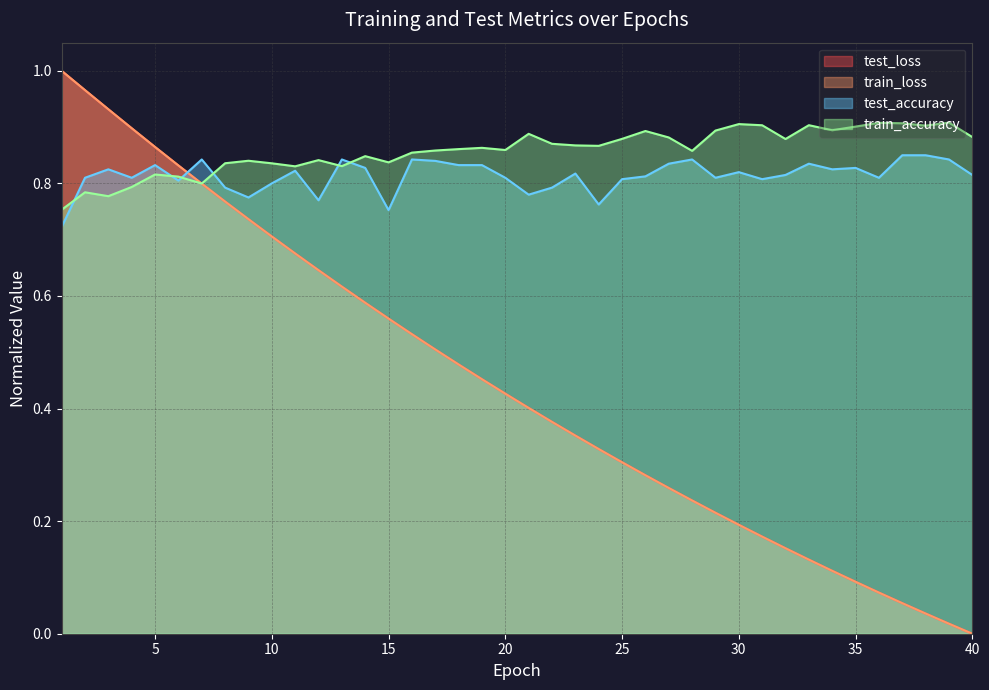

Reading right to left, what are all the values shown in this chart?

test_loss: 0.0	0.0	0.0	0.1	0.1	0.1	0.1	0.1	0.2	0.2	0.2	0.2	0.2	0.3	0.3	0.3	0.3	0.4	0.4	0.4	0.4	0.5	0.5	0.5	0.5	0.6	0.6	0.6	0.6	0.7	0.7	0.7	0.8	0.8	0.8	0.9	0.9	0.9	1.0	1.0
train_loss: 0.0	0.0	0.0	0.1	0.1	0.1	0.1	0.1	0.2	0.2	0.2	0.2	0.2	0.3	0.3	0.3	0.3	0.4	0.4	0.4	0.4	0.5	0.5	0.5	0.5	0.6	0.6	0.6	0.6	0.7	0.7	0.7	0.8	0.8	0.8	0.9	0.9	0.9	1.0	1.0
test_accuracy: 0.8	0.8	0.8	0.8	0.8	0.8	0.8	0.8	0.8	0.8	0.8	0.8	0.8	0.8	0.8	0.8	0.8	0.8	0.8	0.8	0.8	0.8	0.8	0.8	0.8	0.8	0.8	0.8	0.8	0.8	0.8	0.8	0.8	0.8	0.8	0.8	0.8	0.8	0.8	0.7
train_accuracy: 0.9	0.9	0.9	0.9	0.9	0.9	0.9	0.9	0.9	0.9	0.9	0.9	0.9	0.9	0.9	0.9	0.9	0.9	0.9	0.9	0.9	0.9	0.9	0.9	0.9	0.8	0.8	0.8	0.8	0.8	0.8	0.8	0.8	0.8	0.8	0.8	0.8	0.8	0.8	0.8